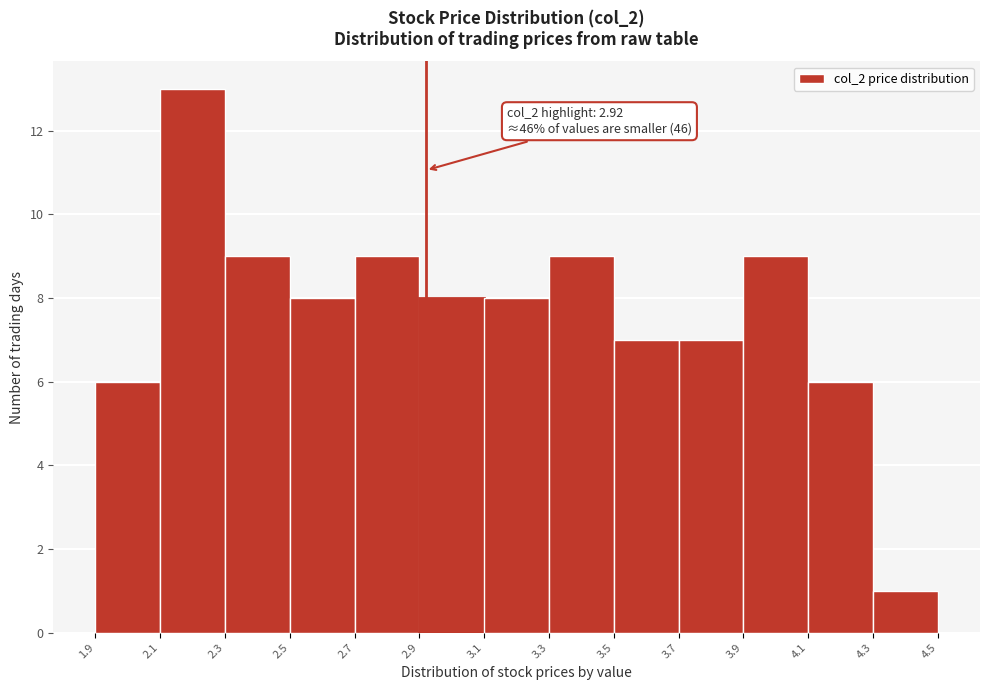

Over which range of the x-axis is the bar tallest?

2.1 to 2.3